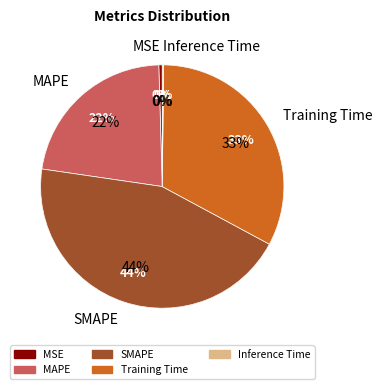

Is it true that Training Time is 33% of the pie?

True